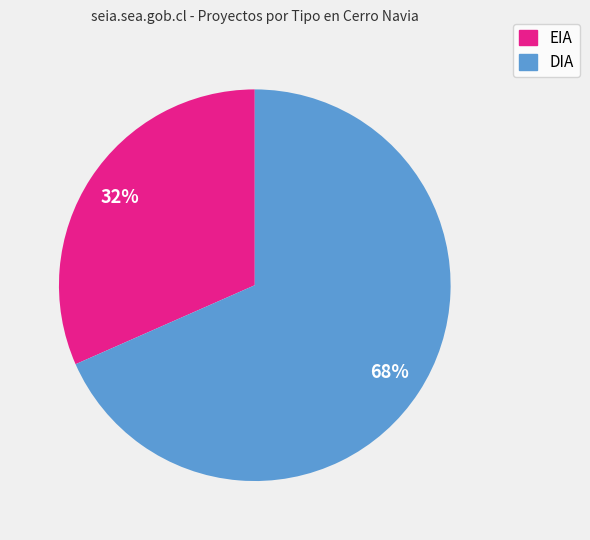

To the nearest percent, what is the average slice percentage?

50%